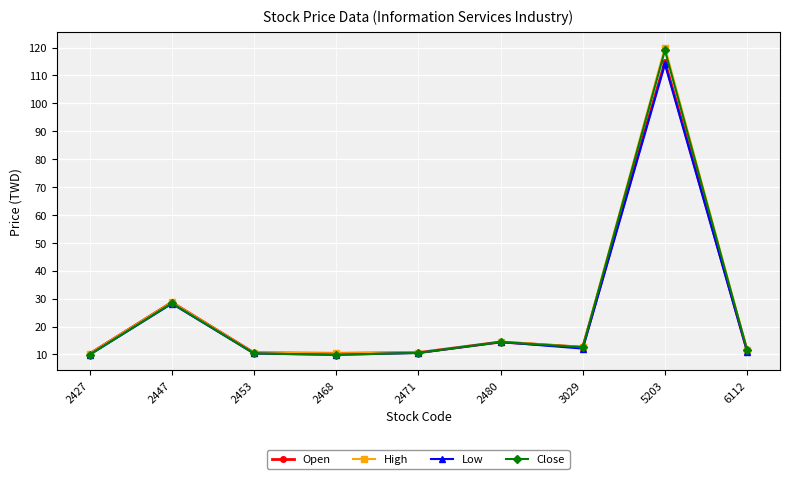

True or false: High has a value of 5.4 at 6112.

False